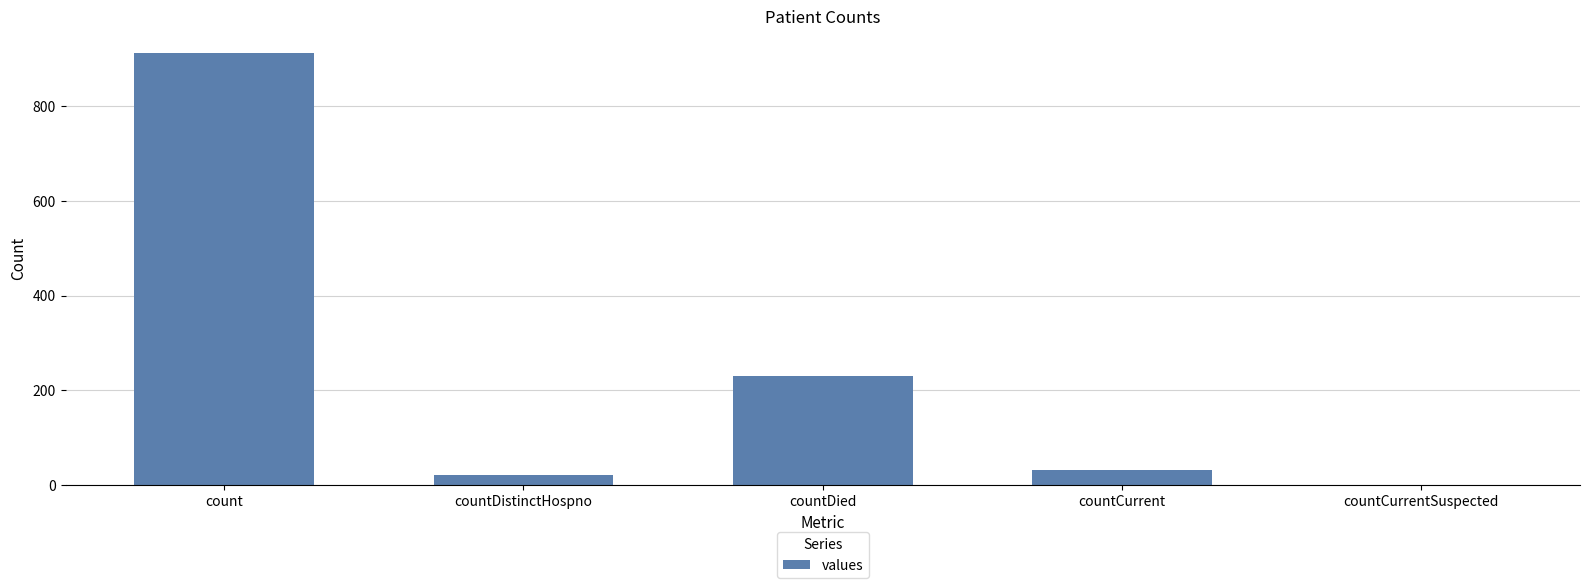

True or false: the data shows 543 at count.

False